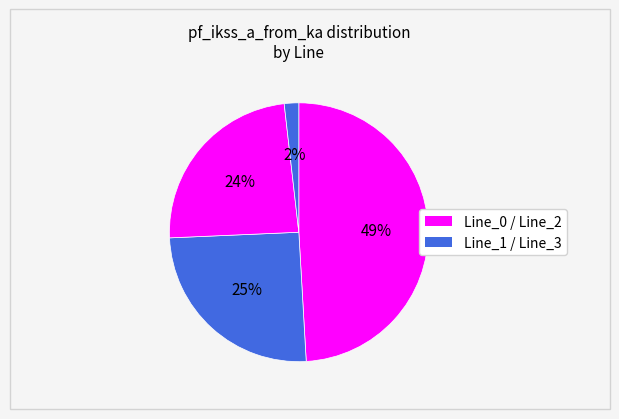

Which category has the biggest portion of the pie?

Line_0